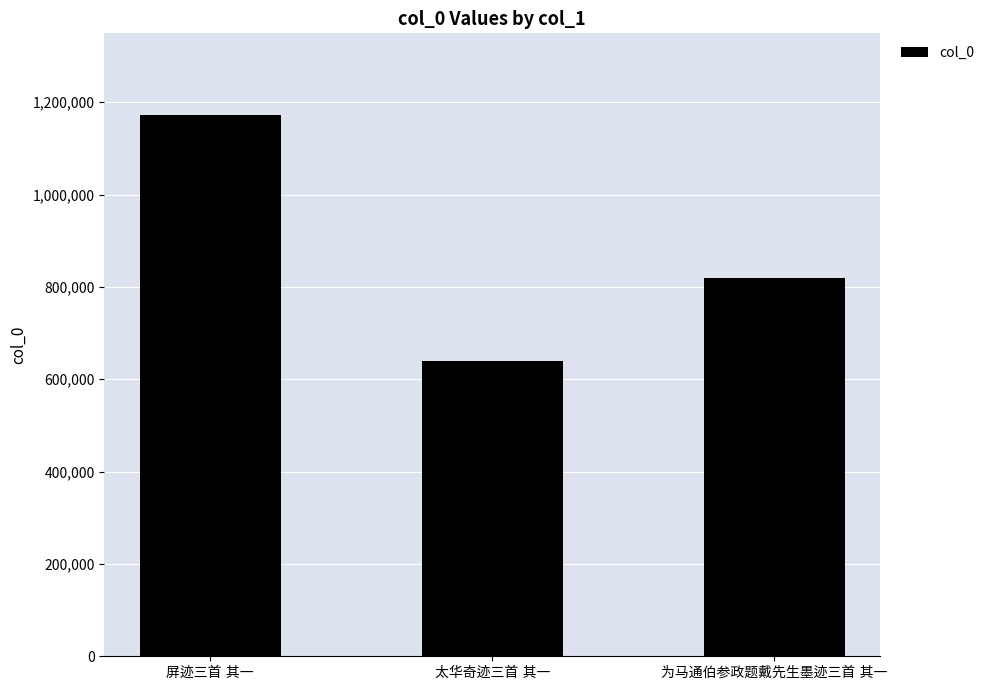

How many bars are there in total?

3